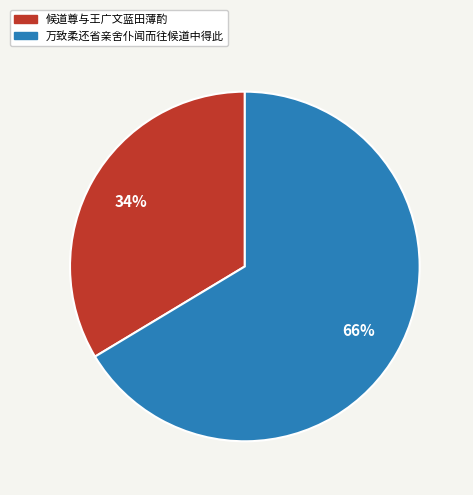

Combined, do 万致柔还省亲舍仆闻而往候道中得此 and 候道尊与王广文蓝田薄酌 account for over 50%?

Yes